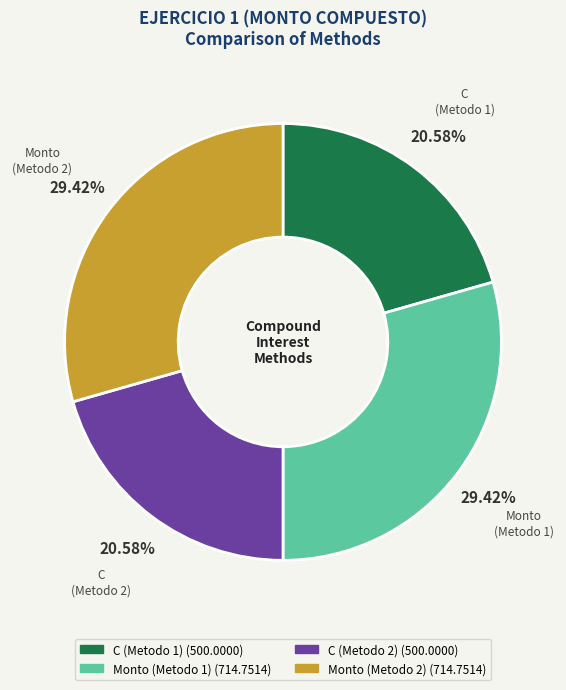

Is there a majority slice in this chart?

No